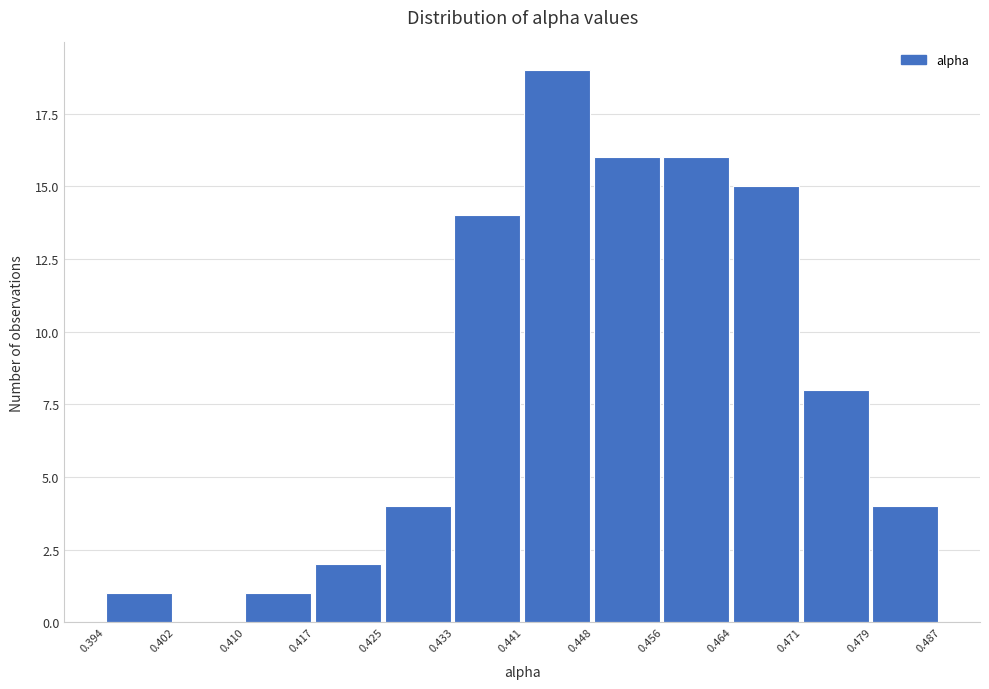

How tall is the bar that spans 0.410 to 0.417 on the x-axis? The values are not printed on the chart, so give them approximately, as read against the axis.

1